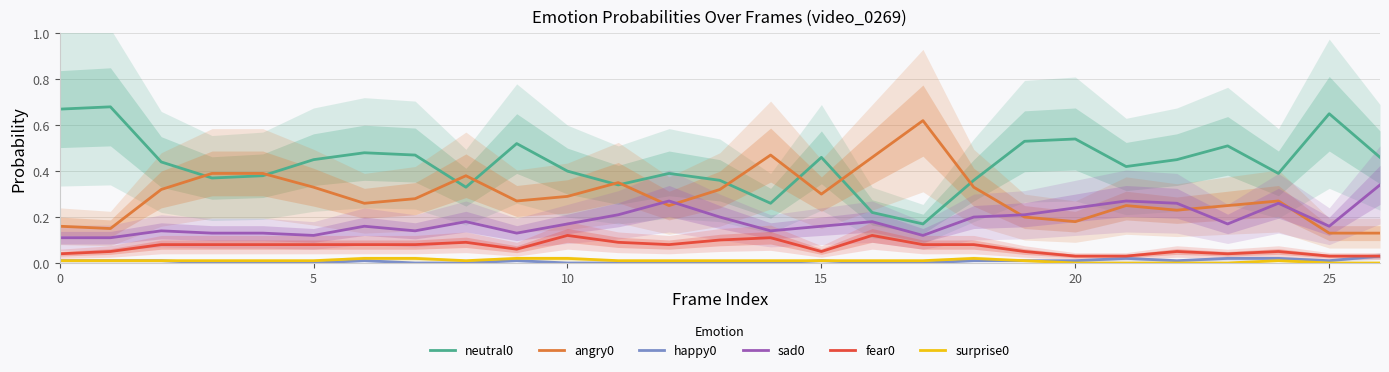

True or false: sad0 has a value of 0.1 at 7.

True